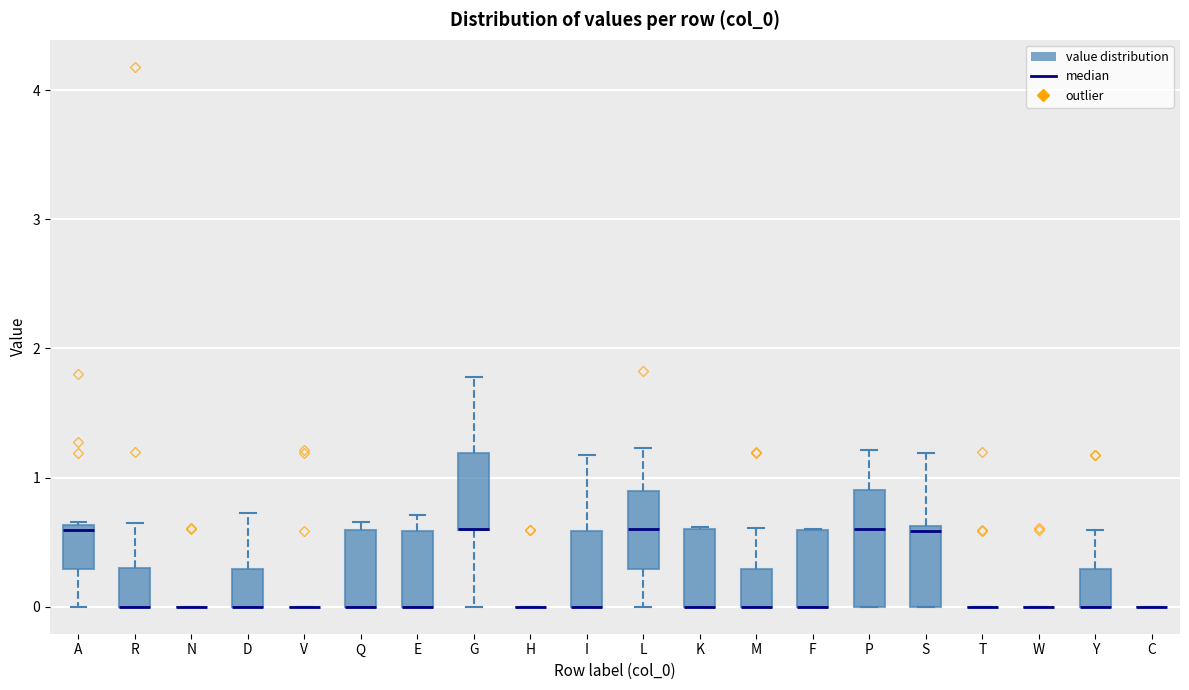

Reading left to right, read every box against the y-axis: the position of its median line, the range the box covers, and the ends of its whiskers. The values are not printed on the chart, so give them approximately, as read against the axis.

A: median 0.6 (just below the box's upper edge), box 0.3 to 0.6, whiskers 0.0 to 0.7
R: median 0.0 (drawn on the box's lower edge), box 0.0 to 0.3, whiskers 0.0 to 0.6
N: box collapsed to a line at 0.0, whiskers 0.0 to 0.0
D: median 0.0 (drawn on the box's lower edge), box 0.0 to 0.3, whiskers 0.0 to 0.7
V: box collapsed to a line at 0.0, whiskers 0.0 to 0.0
Q: median 0.0 (drawn on the box's lower edge), box 0.0 to 0.6, whiskers 0.0 to 0.7
E: median 0.0 (drawn on the box's lower edge), box 0.0 to 0.6, whiskers 0.0 to 0.7
G: median 0.6 (drawn on the box's lower edge), box 0.6 to 1.2, whiskers 0.0 to 1.8
H: box collapsed to a line at 0.0, whiskers 0.0 to 0.0
I: median 0.0 (drawn on the box's lower edge), box 0.0 to 0.6, whiskers 0.0 to 1.2
L: median 0.6, box 0.3 to 0.9, whiskers 0.0 to 1.2
K: median 0.0 (drawn on the box's lower edge), box 0.0 to 0.6, whiskers 0.0 to 0.6
M: median 0.0 (drawn on the box's lower edge), box 0.0 to 0.3, whiskers 0.0 to 0.6
F: median 0.0 (drawn on the box's lower edge), box 0.0 to 0.6, whiskers 0.0 to 0.6
P: median 0.6, box 0.0 to 0.9, whiskers 0.0 to 1.2
S: median 0.6 (just below the box's upper edge), box 0.0 to 0.6, whiskers 0.0 to 1.2
T: box collapsed to a line at 0.0, whiskers 0.0 to 0.0
W: box collapsed to a line at 0.0, whiskers 0.0 to 0.0
Y: median 0.0 (drawn on the box's lower edge), box 0.0 to 0.3, whiskers 0.0 to 0.6
C: box collapsed to a line at 0.0, whiskers 0.0 to 0.0